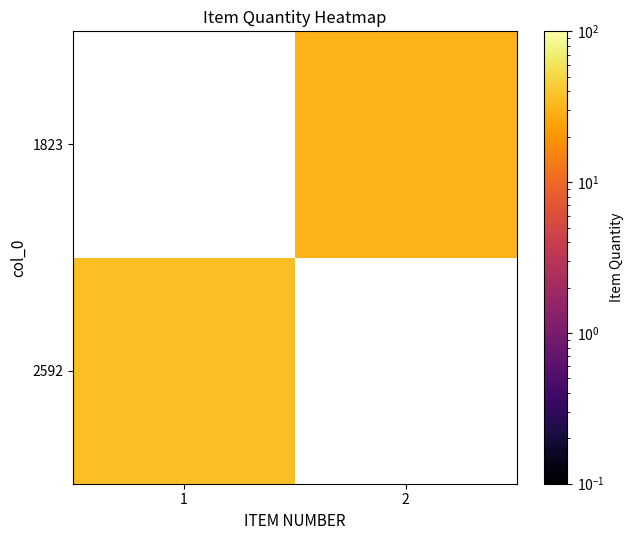

At 1, list the series in order from smallest to largest.

1823, 2592